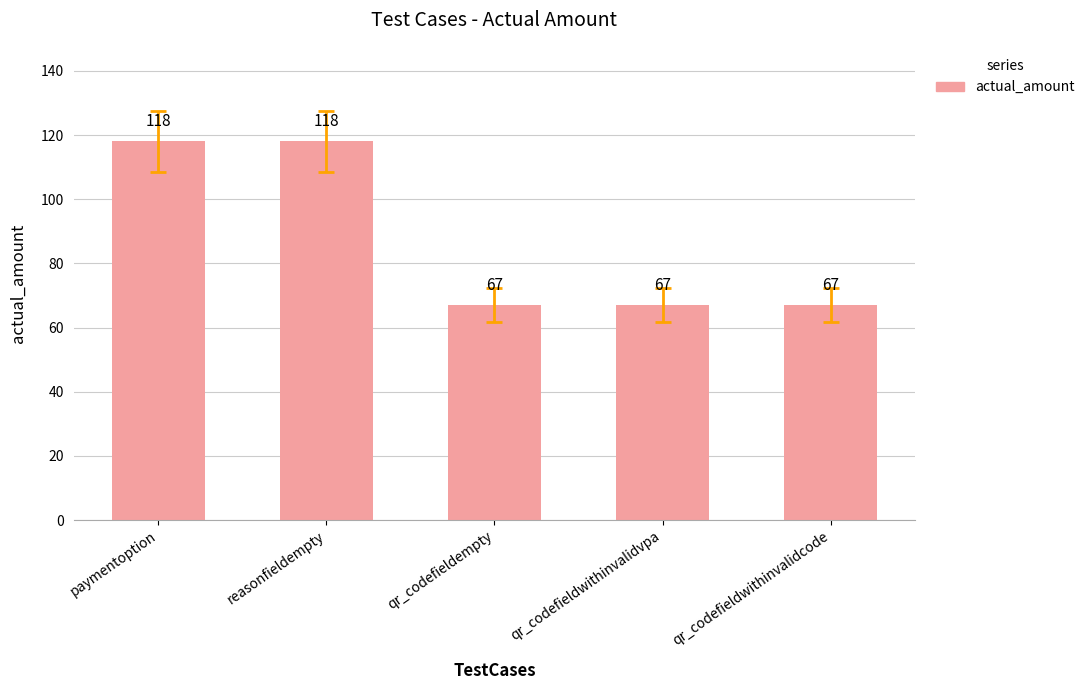

Reading right to left, what are all the values shown in this chart?

67	67	67	118	118